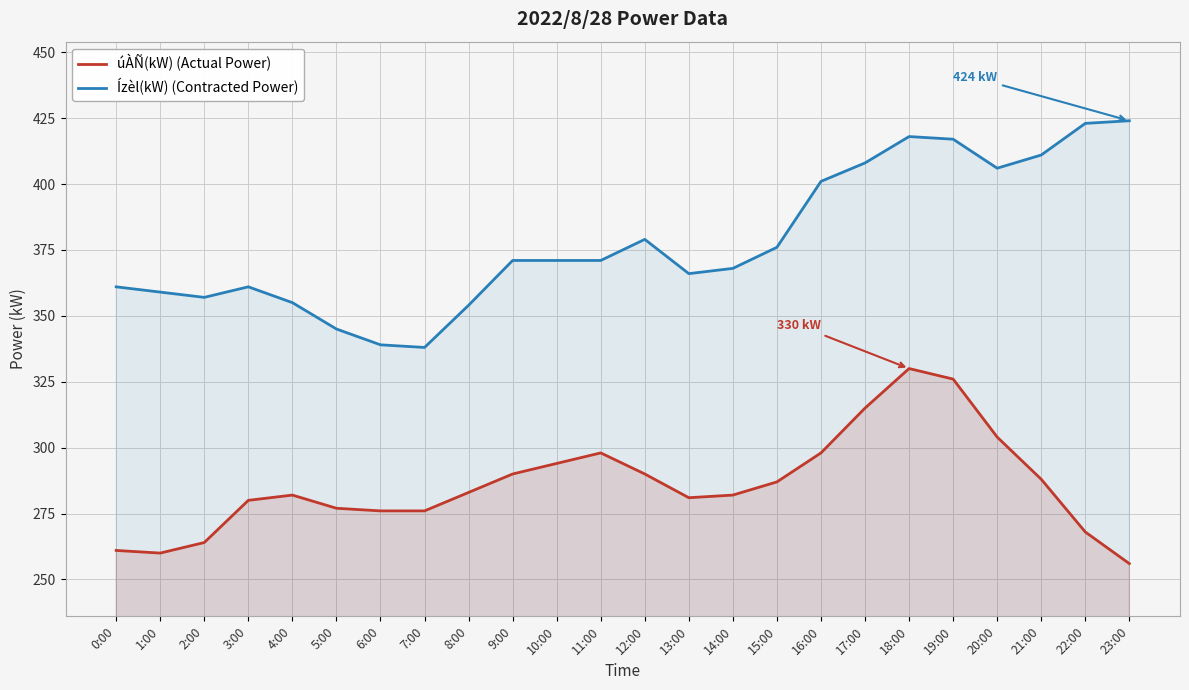

Reading right to left, transcribe all the data shown in this chart.

úÀÑ(kW) (Actual Power): 23:00=256	22:00=268	21:00=288	20:00=304	19:00=326	18:00=330	17:00=315	16:00=298	15:00=287	14:00=282	13:00=281	12:00=290	11:00=298	10:00=294	9:00=290	8:00=283	7:00=276	6:00=276	5:00=277	4:00=282	3:00=280	2:00=264	1:00=260	0:00=261
Ízèl(kW) (Contracted Power): 23:00=424	22:00=423	21:00=411	20:00=406	19:00=417	18:00=418	17:00=408	16:00=401	15:00=376	14:00=368	13:00=366	12:00=379	11:00=371	10:00=371	9:00=371	8:00=354	7:00=338	6:00=339	5:00=345	4:00=355	3:00=361	2:00=357	1:00=359	0:00=361